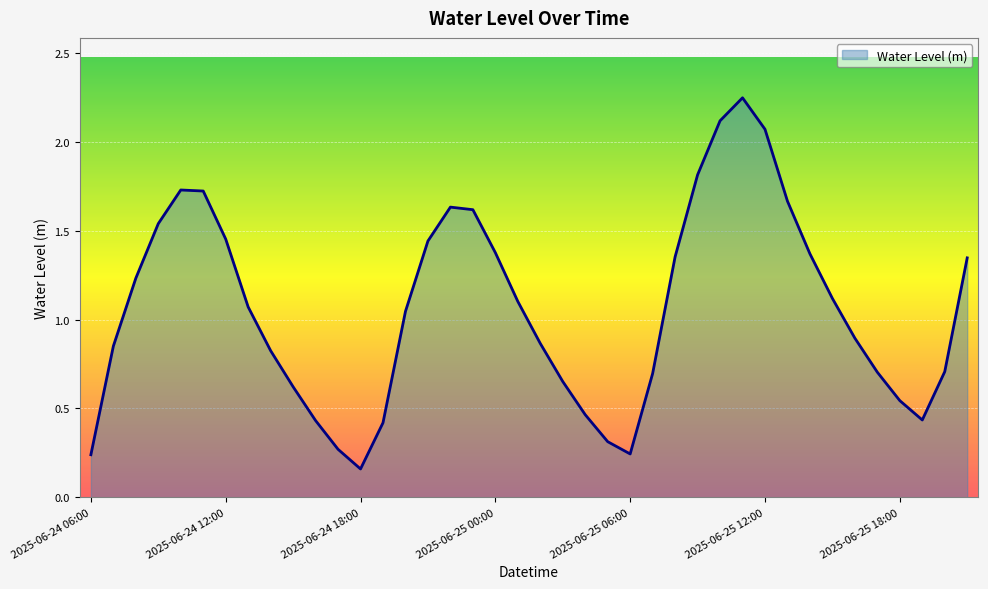

Reading right to left, list all the values displayed in this chart.

2025-06-25 21:00=1.3	2025-06-25 20:00=0.7	2025-06-25 19:00=0.4	2025-06-25 18:00=0.5	2025-06-25 17:00=0.7	2025-06-25 16:00=0.9	2025-06-25 15:00=1.1	2025-06-25 14:00=1.4	2025-06-25 13:00=1.7	2025-06-25 12:00=2.1	2025-06-25 11:00=2.2	2025-06-25 10:00=2.1	2025-06-25 09:00=1.8	2025-06-25 08:00=1.4	2025-06-25 07:00=0.7	2025-06-25 06:00=0.2	2025-06-25 05:00=0.3	2025-06-25 04:00=0.5	2025-06-25 03:00=0.7	2025-06-25 02:00=0.9	2025-06-25 01:00=1.1	2025-06-25 00:00=1.4	2025-06-24 23:00=1.6	2025-06-24 22:00=1.6	2025-06-24 21:00=1.4	2025-06-24 20:00=1.0	2025-06-24 19:00=0.4	2025-06-24 18:00=0.2	2025-06-24 17:00=0.3	2025-06-24 16:00=0.4	2025-06-24 15:00=0.6	2025-06-24 14:00=0.8	2025-06-24 13:00=1.1	2025-06-24 12:00=1.5	2025-06-24 11:00=1.7	2025-06-24 10:00=1.7	2025-06-24 09:00=1.5	2025-06-24 08:00=1.2	2025-06-24 07:00=0.9	2025-06-24 06:00=0.2